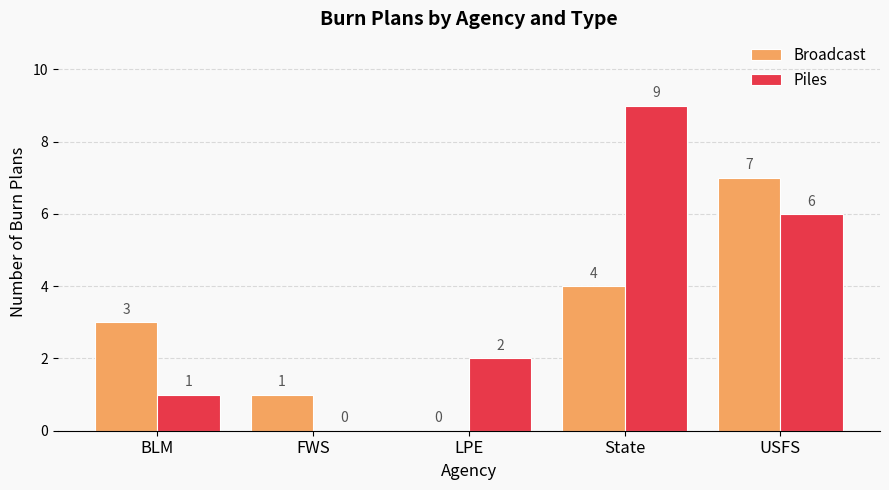

Which series has the largest range (max minus min)?

Piles